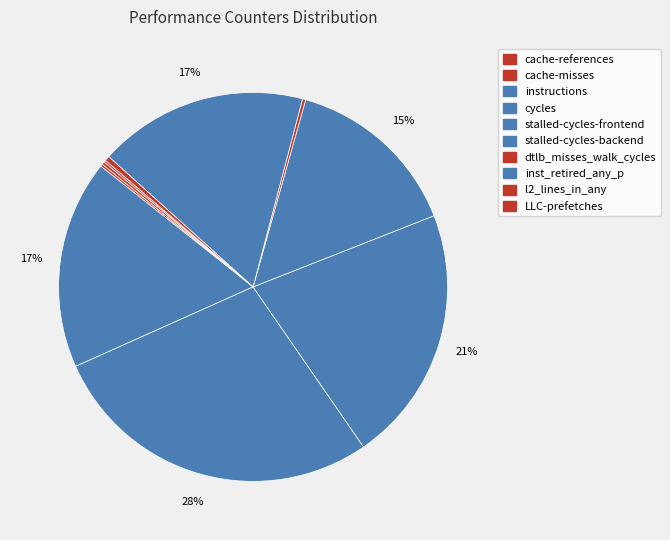

To the nearest percent, what is the difference between the largest and smallest slice percentages?

28%